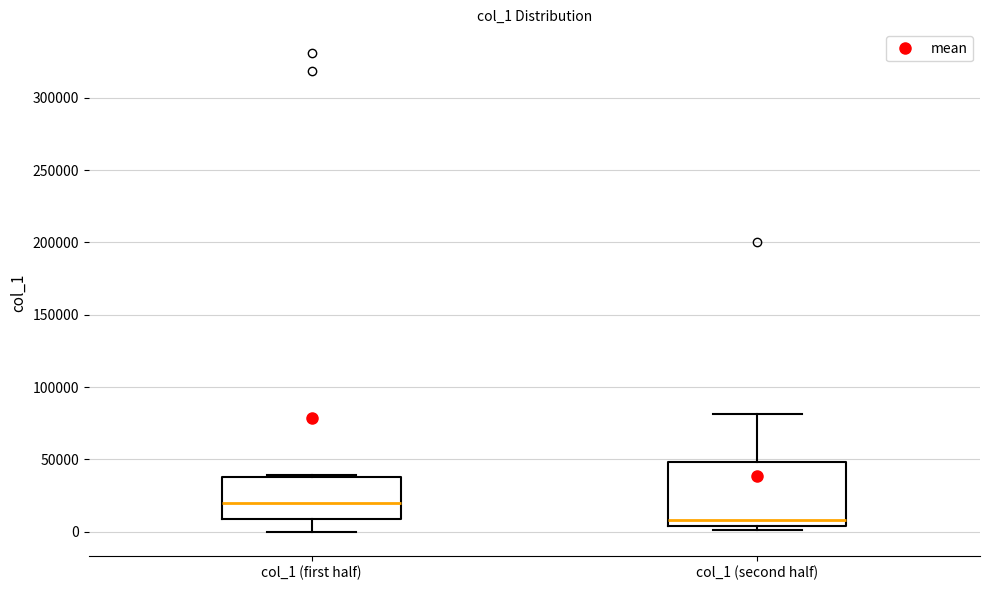

Which box has the lowest median line?

col_1 (second half)